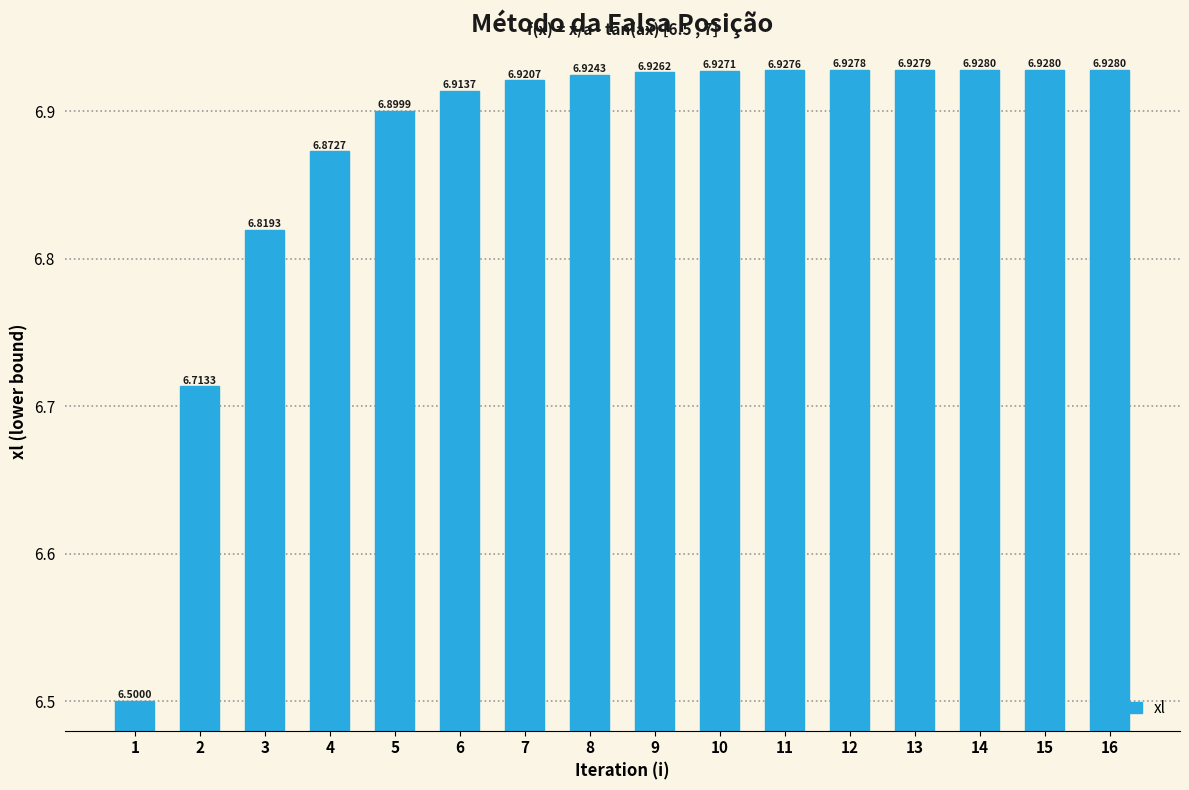

Between 13 and 4, which is larger?

13